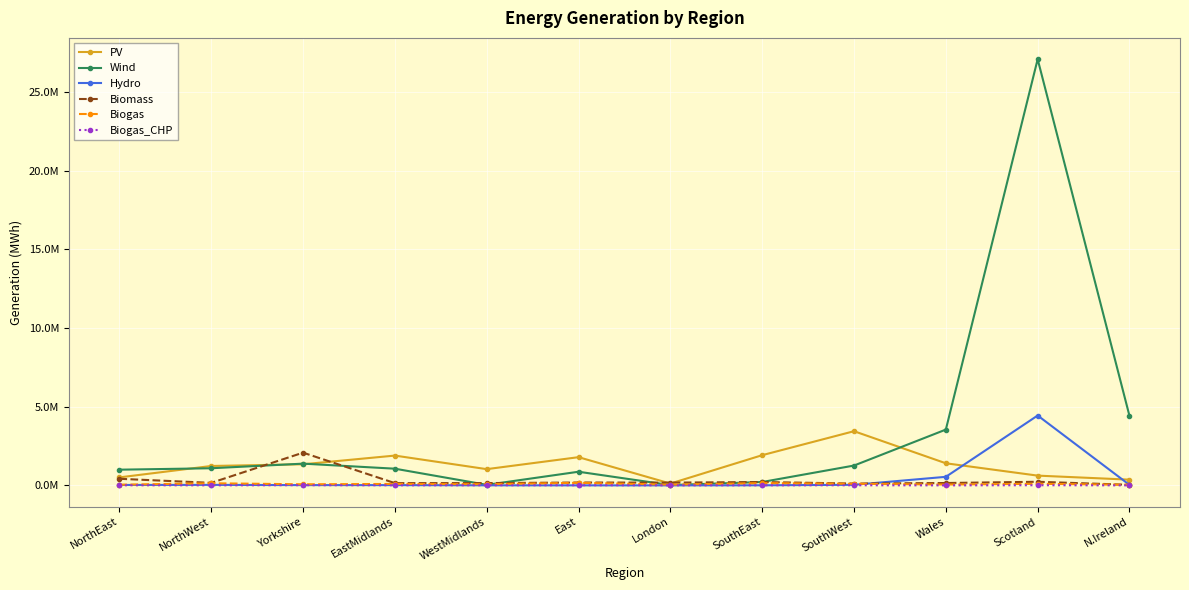

Does the chart have visible grid lines?

Yes